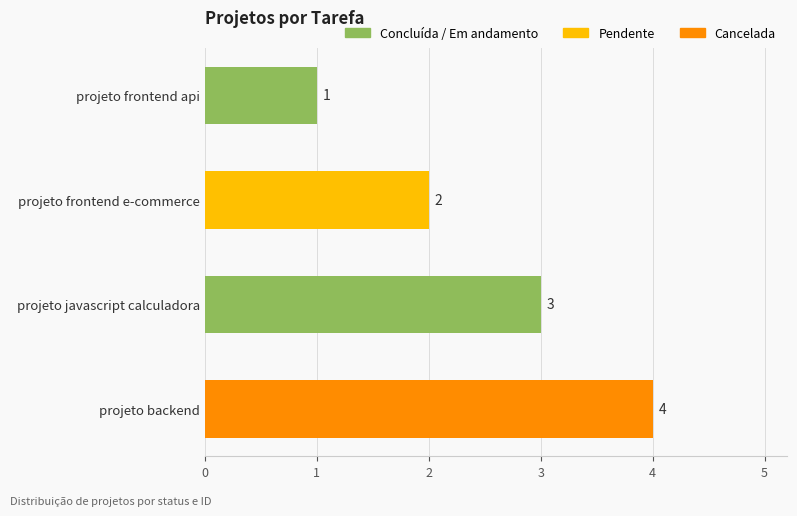

What is the change in value from projeto frontend api to projeto backend?

+3